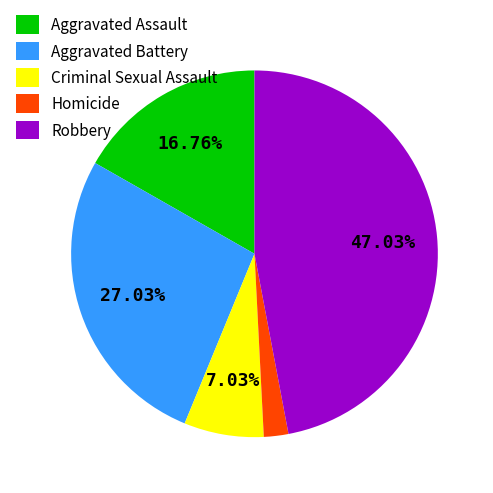

Does any single category account for the majority?

No